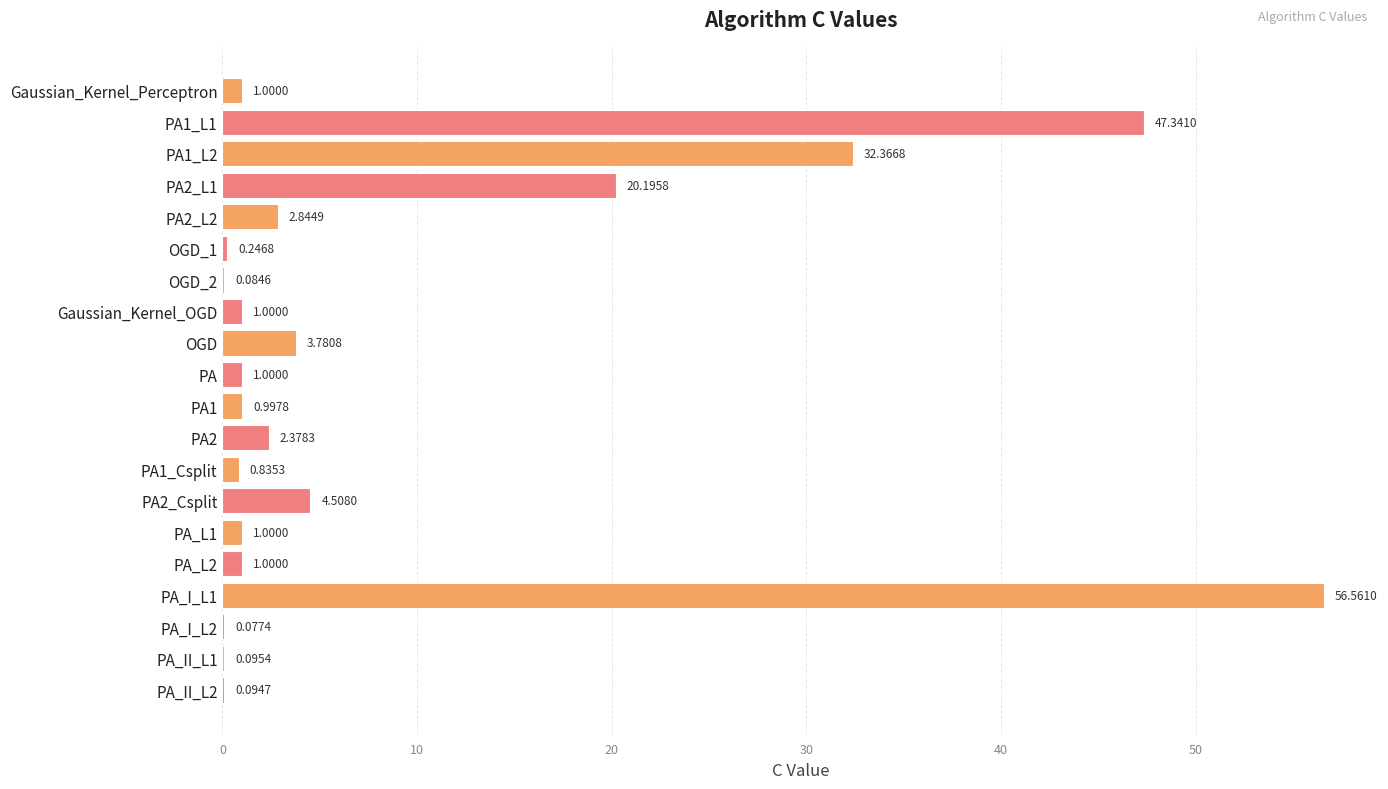

What is the sum of all values?

177.4